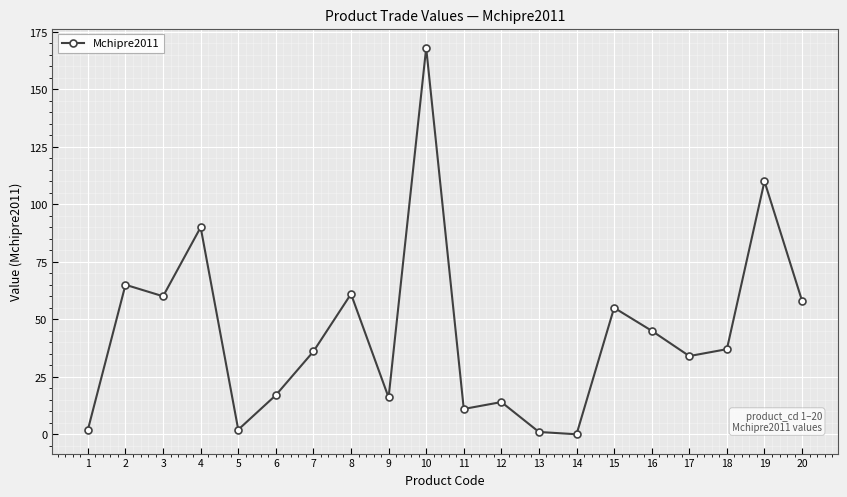

Reading right to left, extract all data points from this chart.

58	110	37	34	45	55	0	1	14	11	168	16	61	36	17	2	90	60	65	2